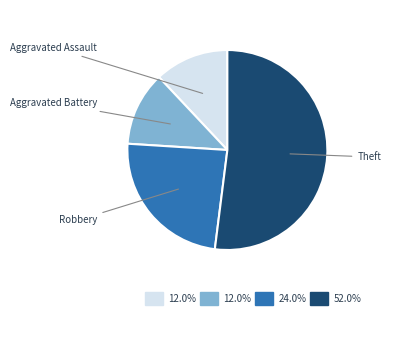

How many segments does this pie chart have?

4